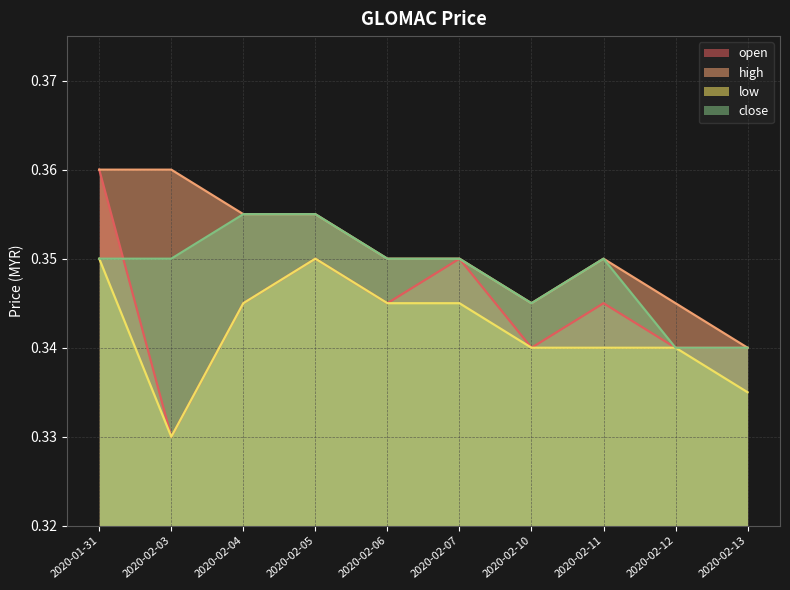

Reading left to right, list all the values displayed in this chart.

open: 0.4	0.3	0.3	0.3	0.3	0.3	0.3	0.3	0.3	0.3
high: 0.4	0.4	0.4	0.4	0.3	0.3	0.3	0.3	0.3	0.3
low: 0.3	0.3	0.3	0.3	0.3	0.3	0.3	0.3	0.3	0.3
close: 0.3	0.3	0.4	0.4	0.3	0.3	0.3	0.3	0.3	0.3